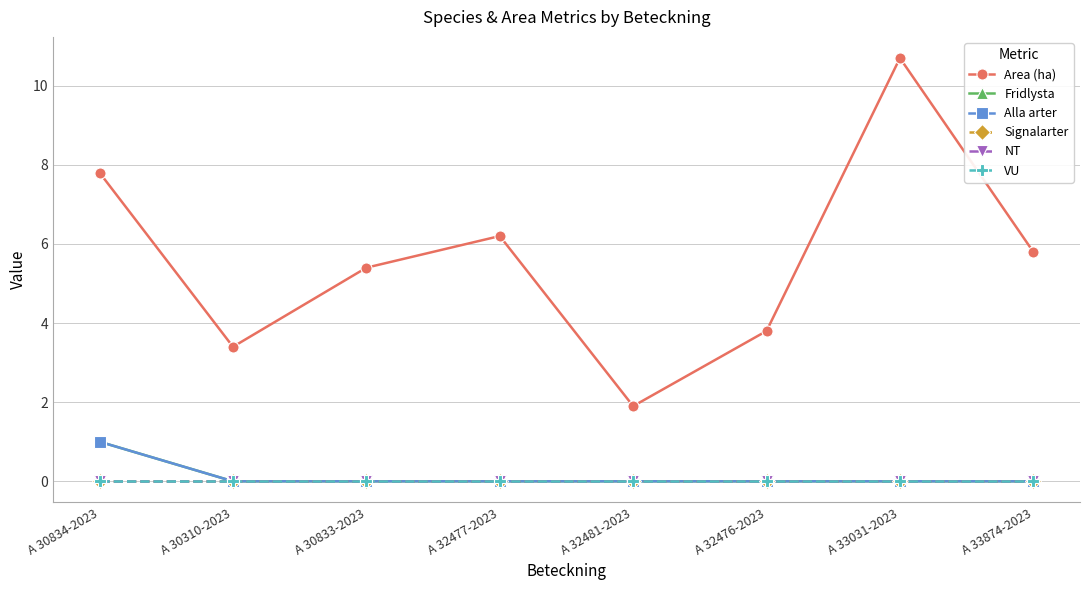

Is this an area chart (filled region under the line)?

No